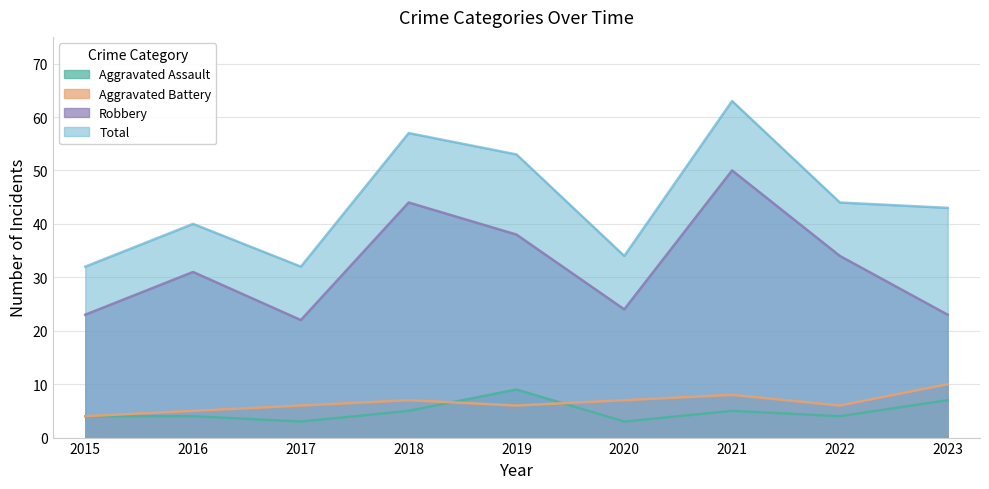

How many lines are shown in the chart?

4